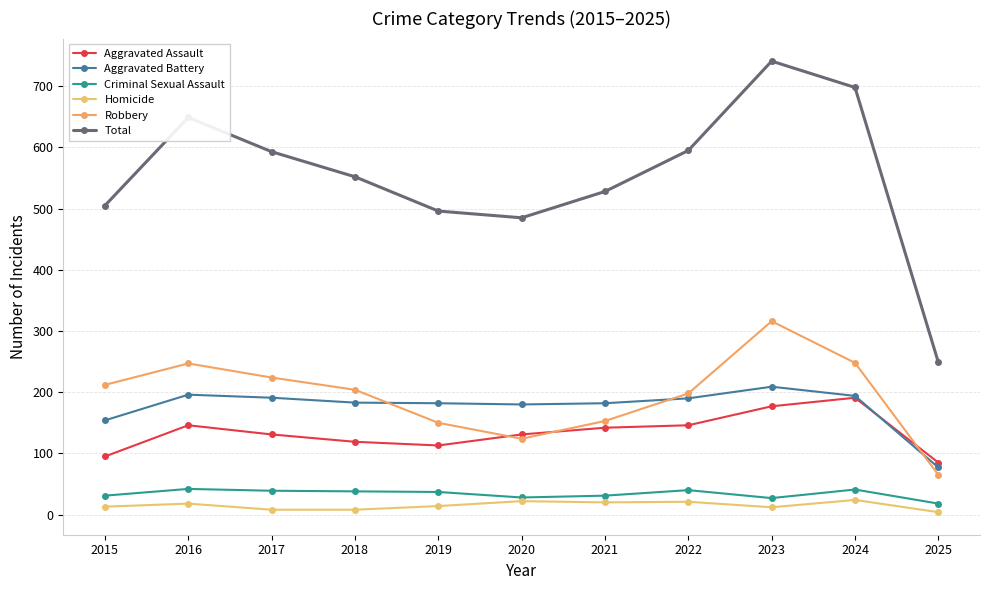

True or false: Homicide and Aggravated Assault intersect in this chart.

False